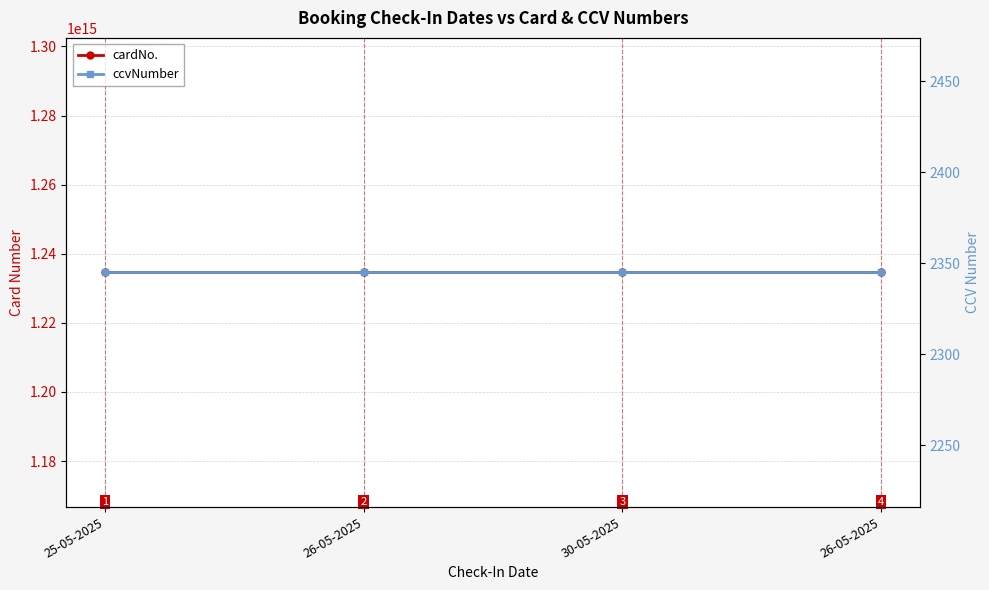

Rank the categories by ccvNumber value from lowest to highest.

25-05-2025, 26-05-2025, 30-05-2025, 26-05-2025